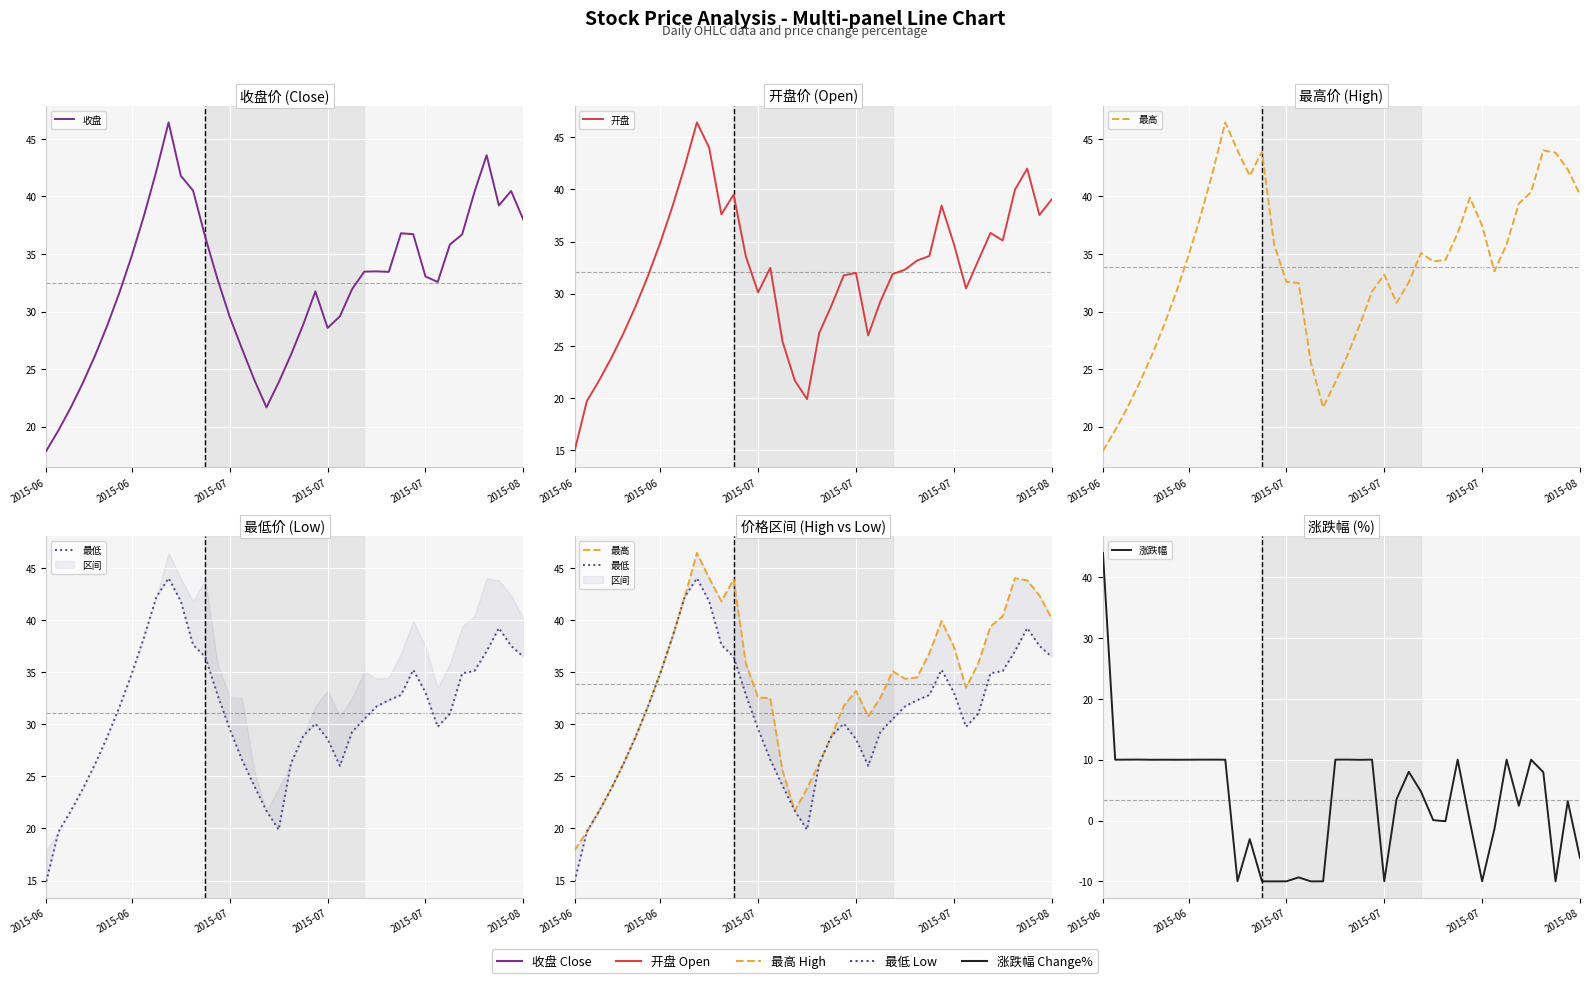

What are all the series names shown in the legend?

收盘, 开盘, 最高, 最低, 涨跌幅